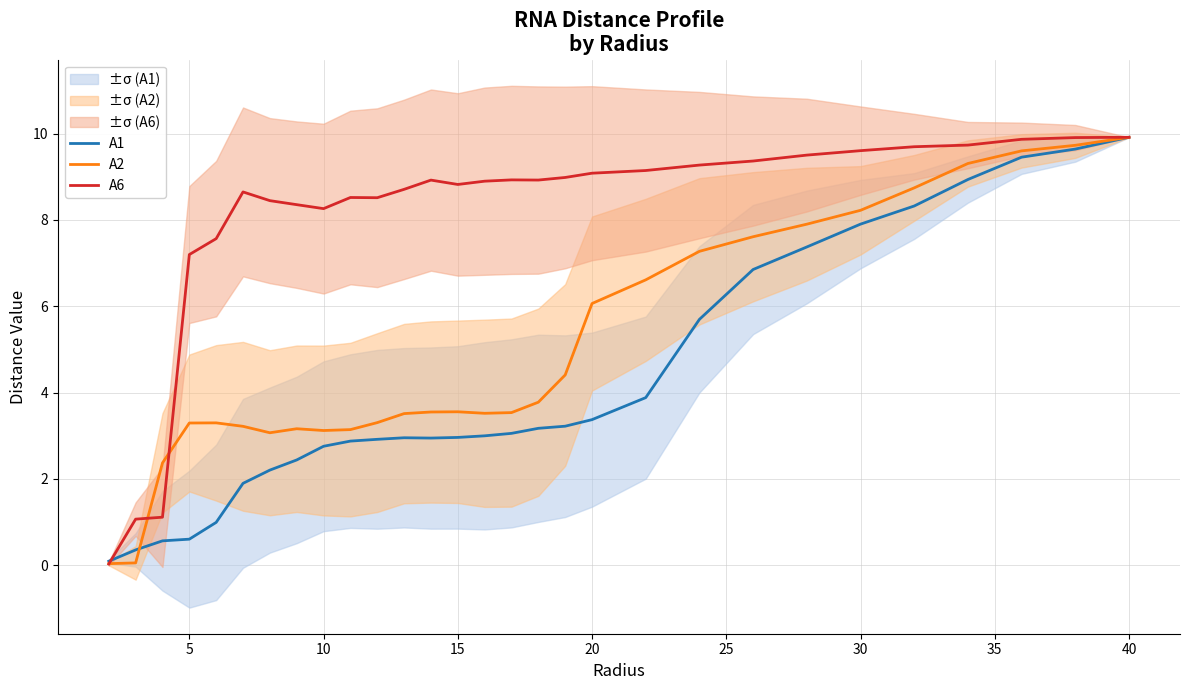

True or false: A6 has more than 1 interior local peaks.

True